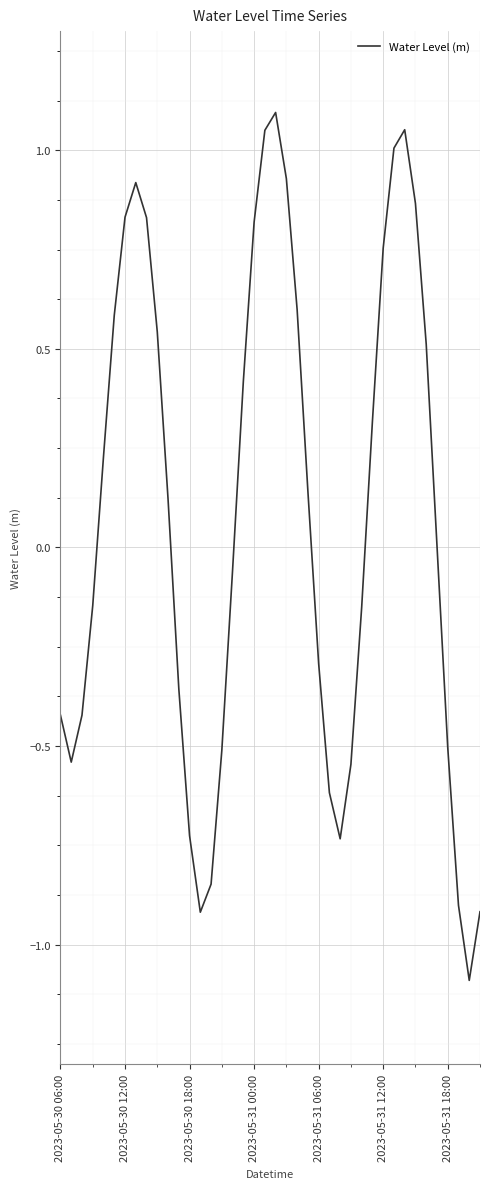

What is the minimum value shown in the chart?

-1.1